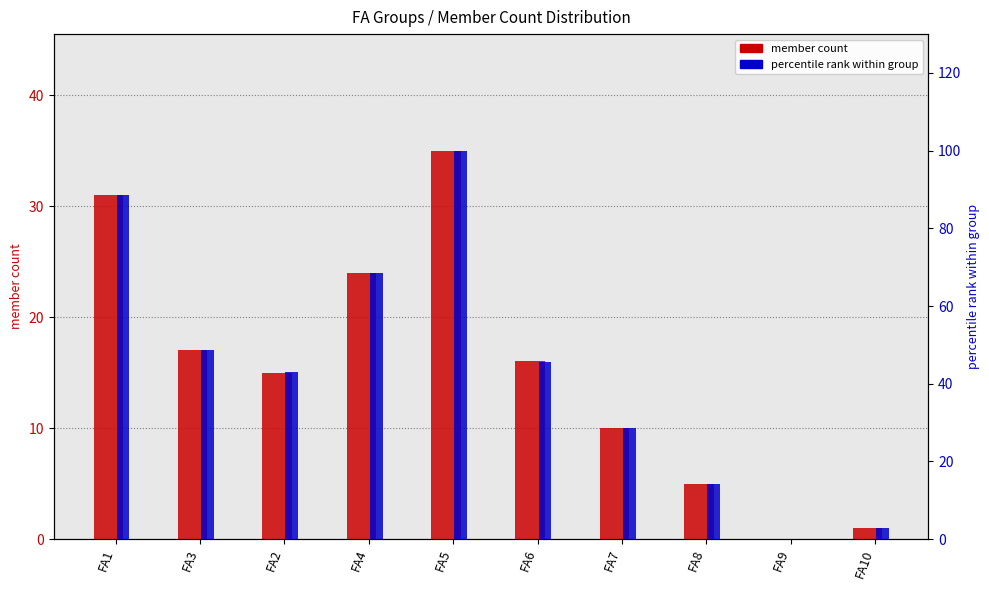

What are all the series names shown in the legend?

member count, percentile rank within group